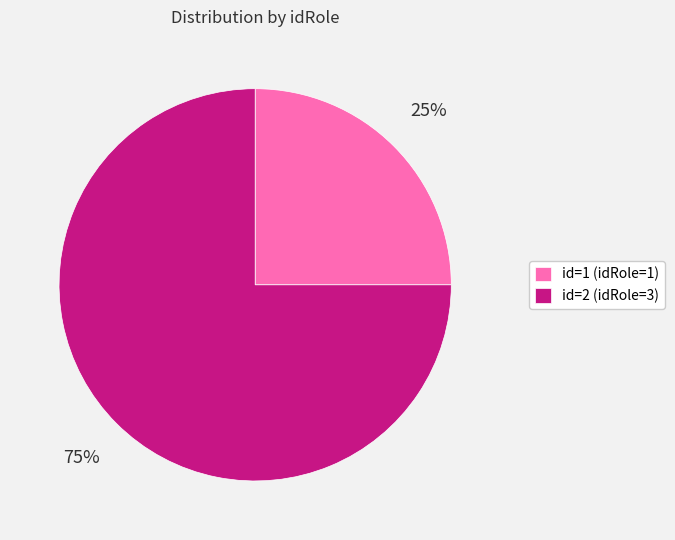

Between id=2 (idRole=3) and id=1 (idRole=1), which is larger?

id=2 (idRole=3)